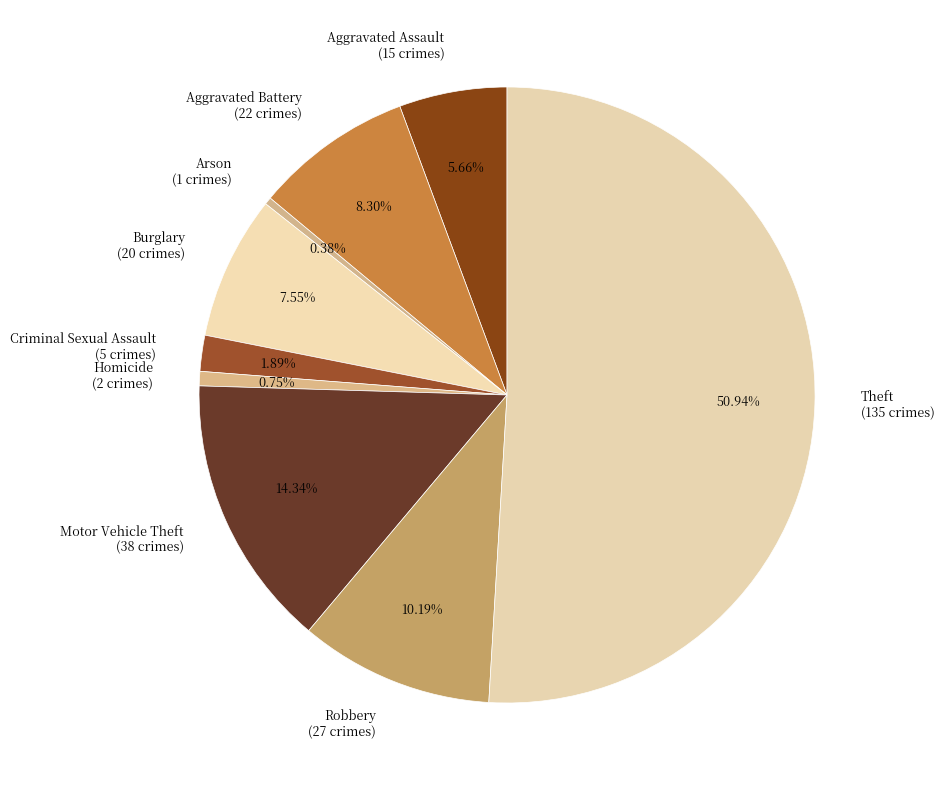

Count the number of slices in the pie.

9